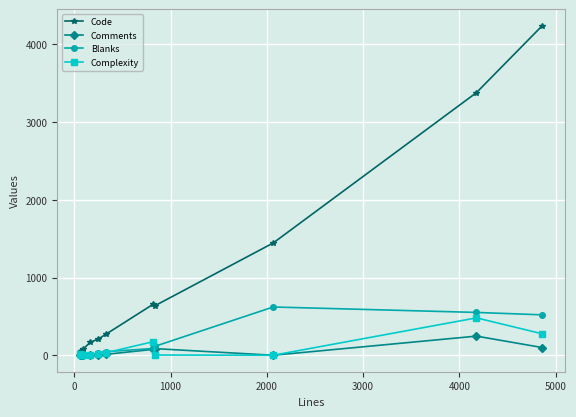

What is the maximum value shown in the chart?

4241